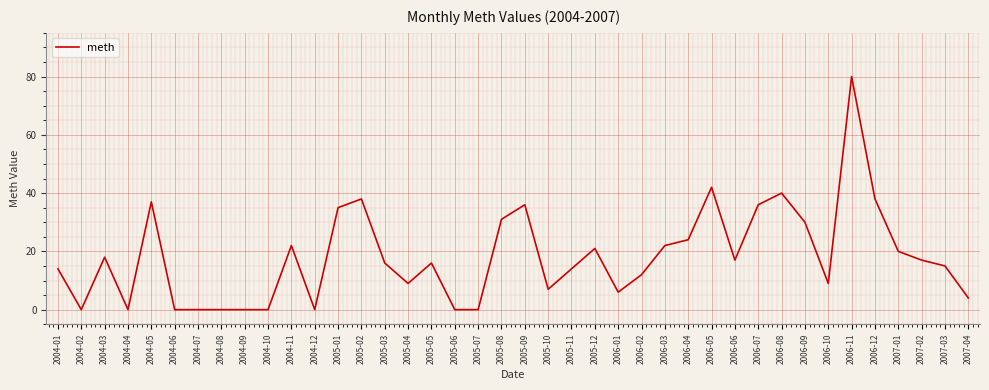

What is the change in value from 2004-02 to 2005-11?

+14